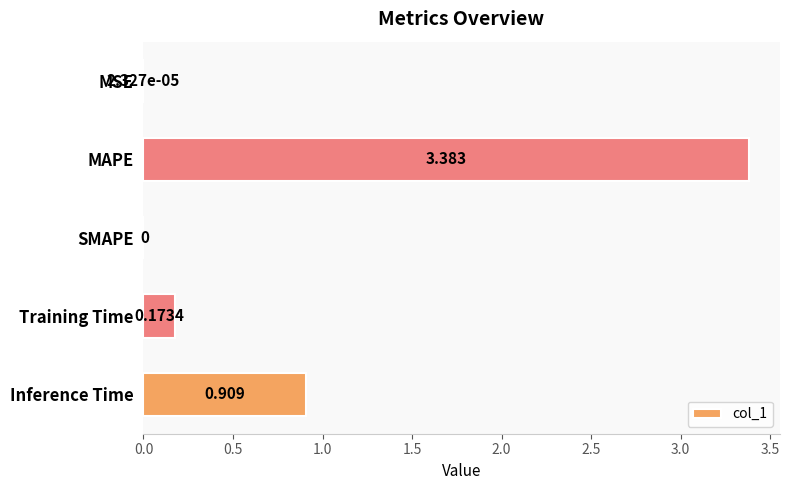

Count the number of data series in this chart.

1